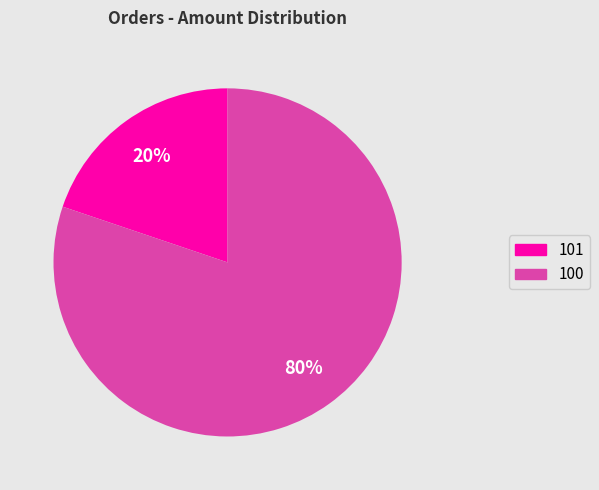

Is the sum of 100 and 101 greater than half?

Yes